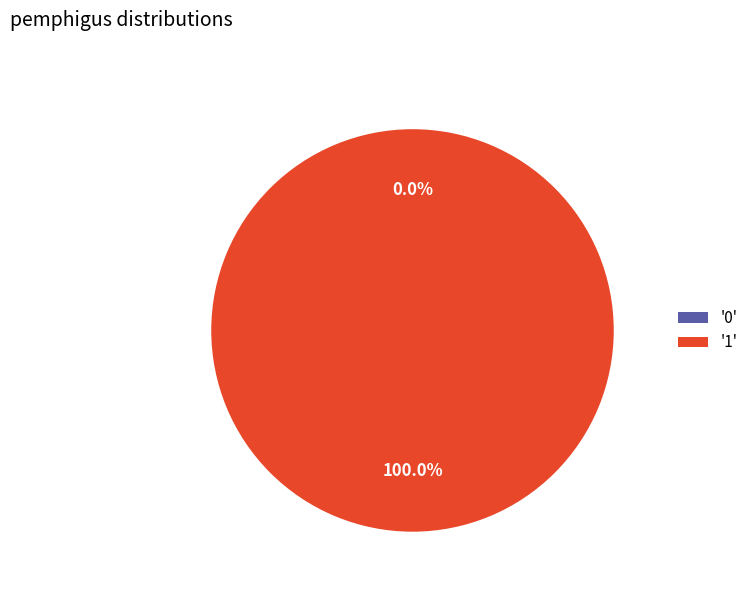

Which has a higher value, 0 or 1?

1